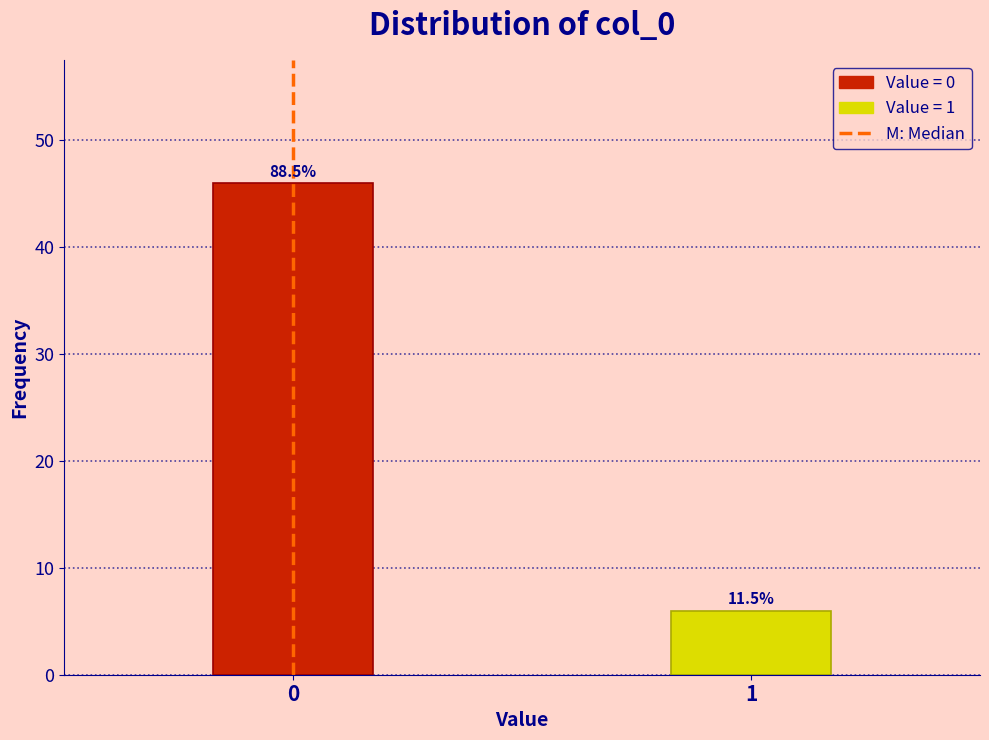

Does the chart contain any negative values?

No